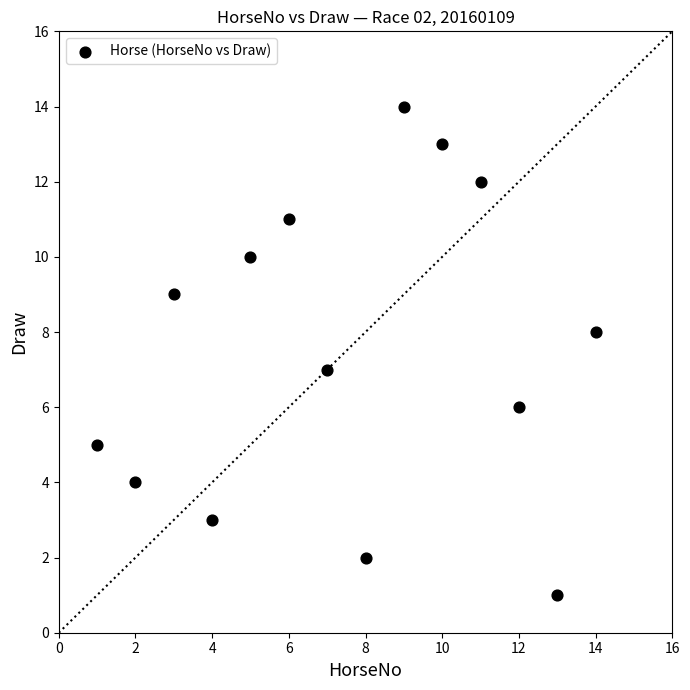

What is the range of Y values (max minus min)?

13